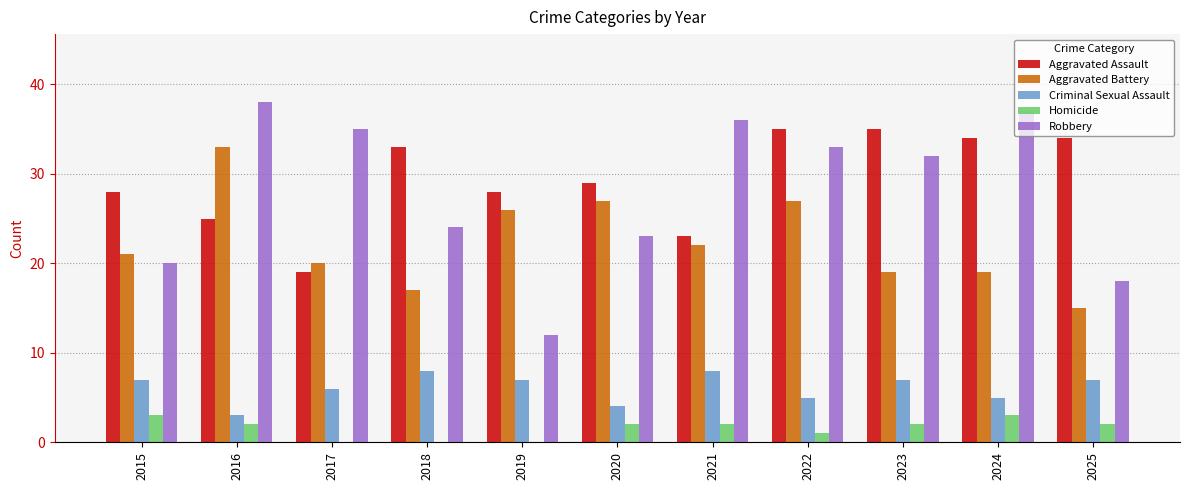

What is the total value across all series at 2024?

98